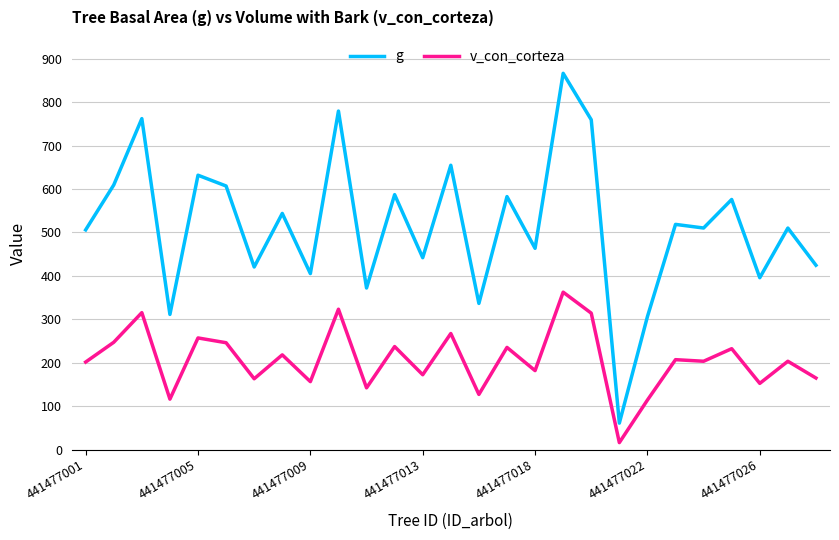

In v_con_corteza, how many points are higher than both neighbors (excluding endpoints)?

11